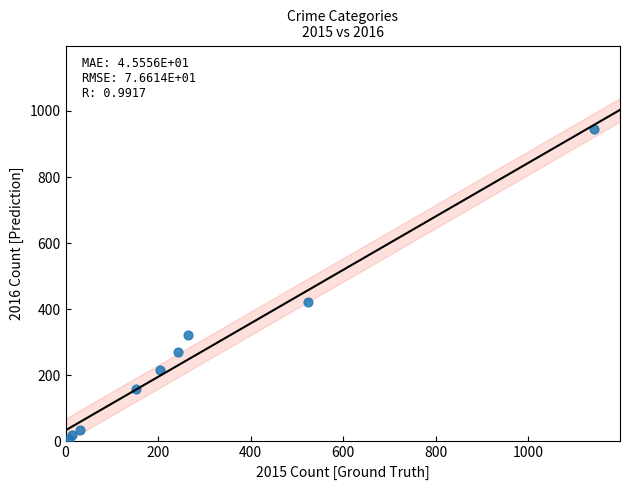

What Y value in the scatter plot is closest to 476?

421